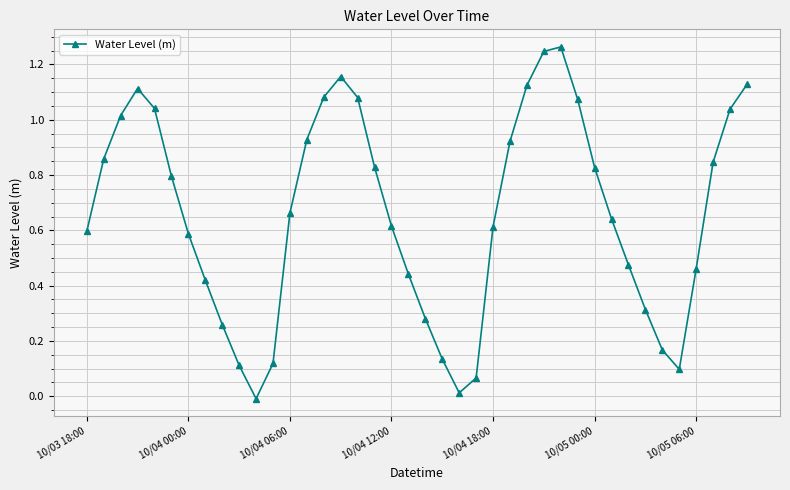

How many points are lower than both their immediate neighbors (excluding endpoints)?

3